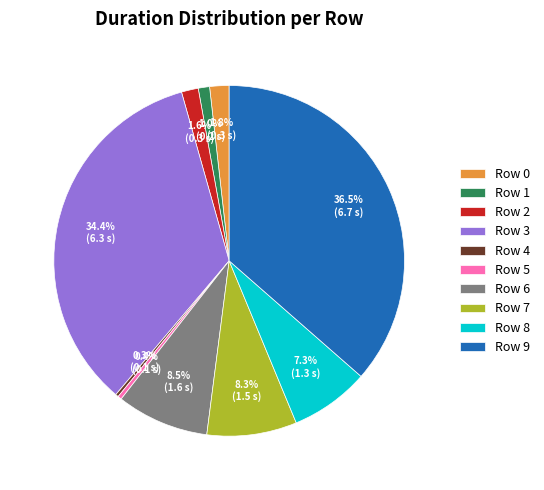

What is the largest slice in the pie chart?

Row 9